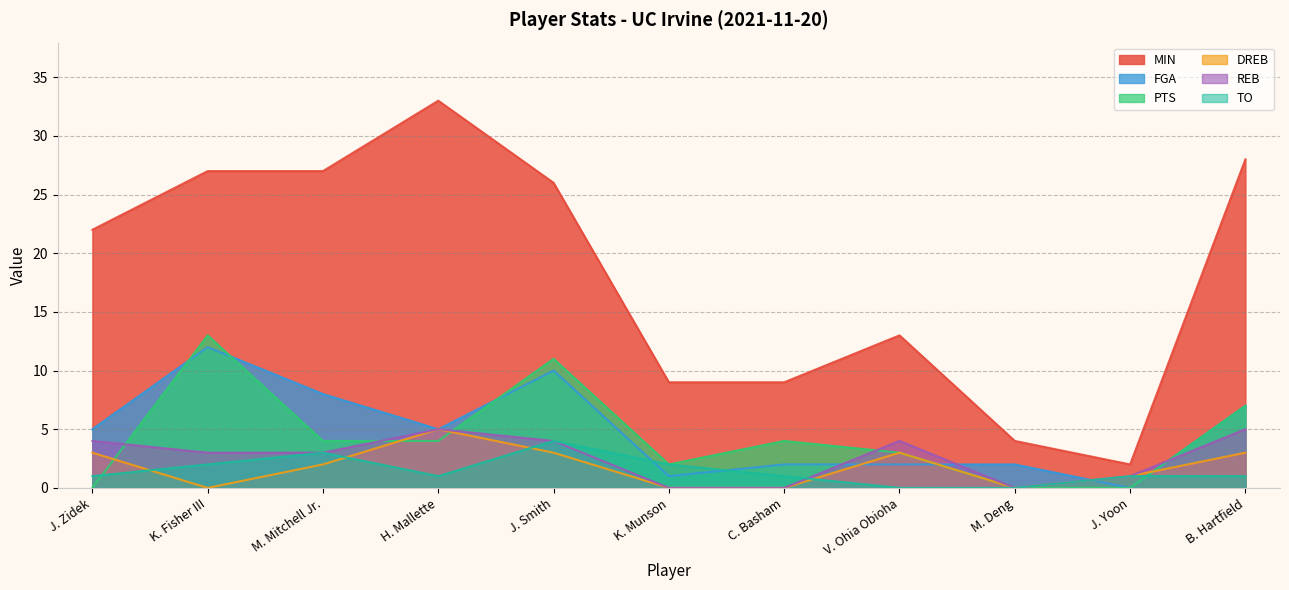

Does the chart display data point markers on the line(s)?

No